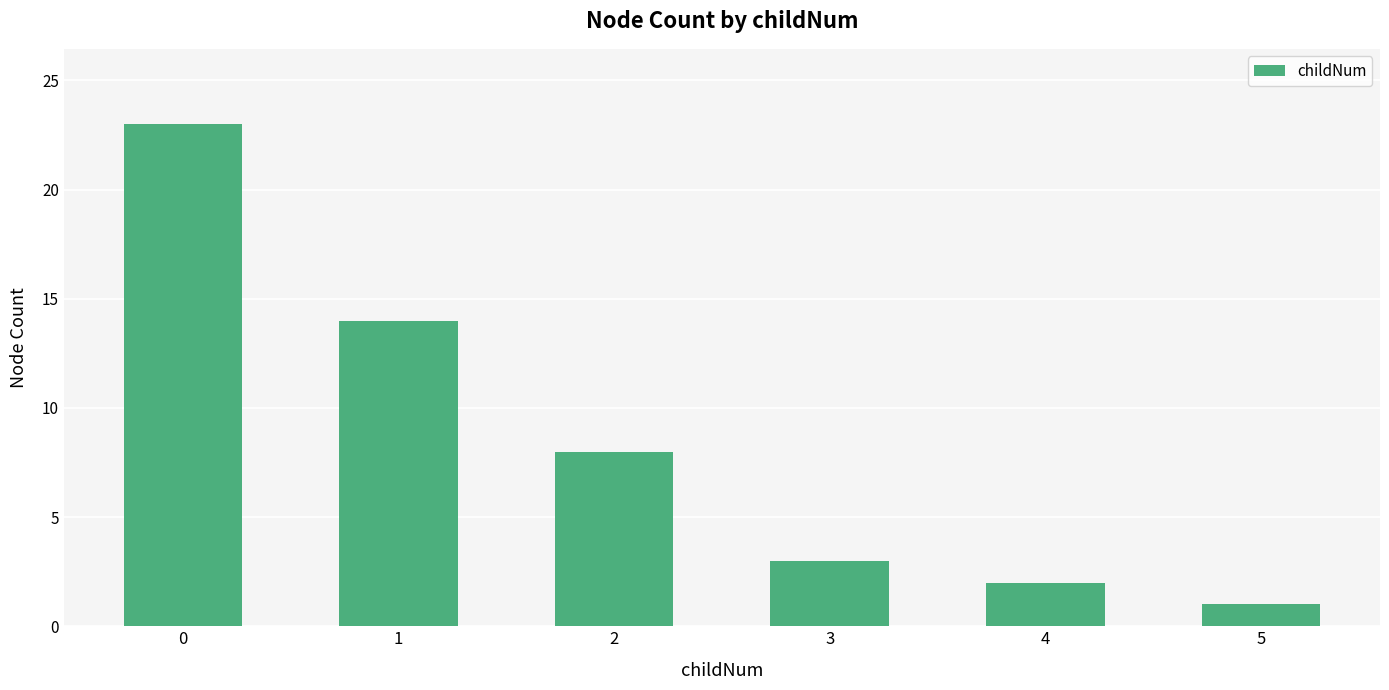

How many data points are less than 8?

3